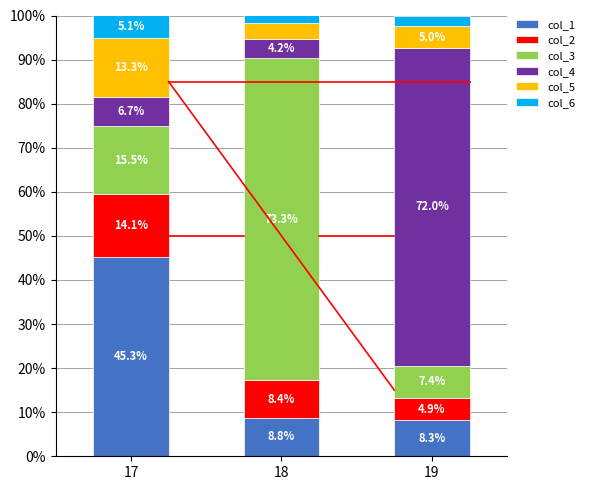

The value of col_1 at 17 is 74.6. True or false?

False